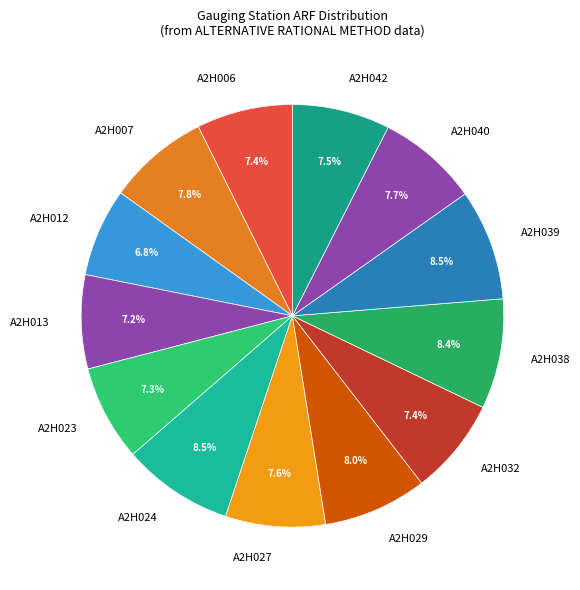

To the nearest percent, what is the average slice percentage?

8%